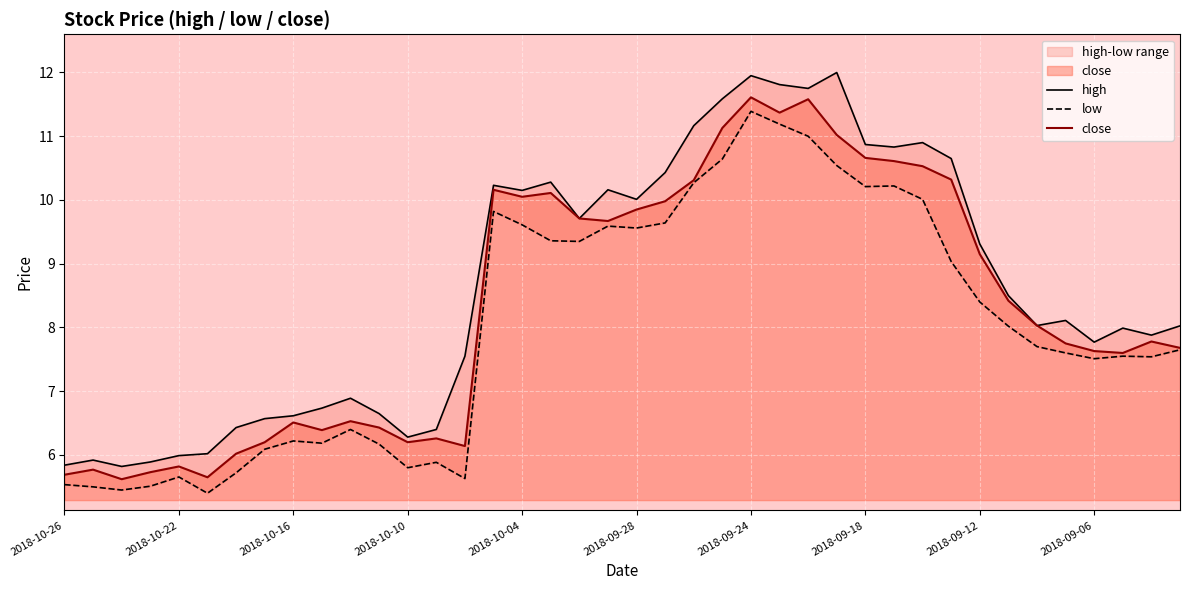

What is the approximate value of close at 13?

6.3